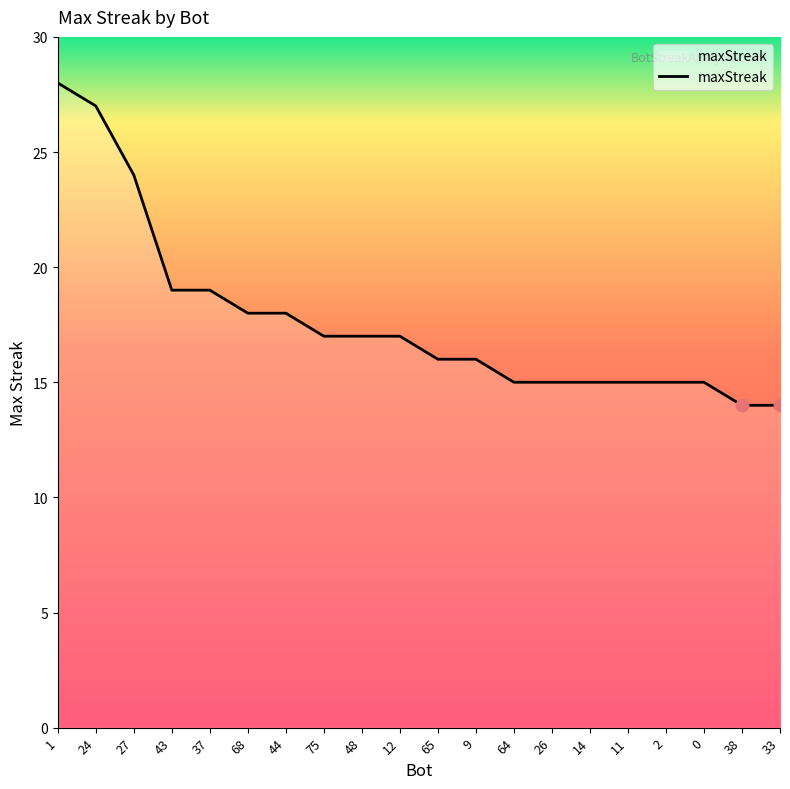

What is the change in value from 9 to 64?

-1